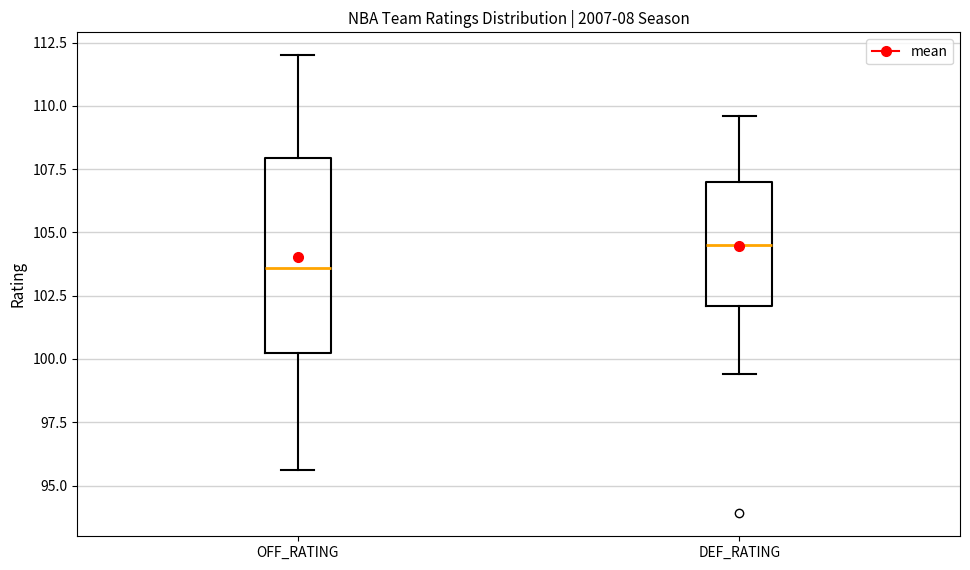

Which box is the tallest, from its lower edge to its upper edge?

OFF_RATING